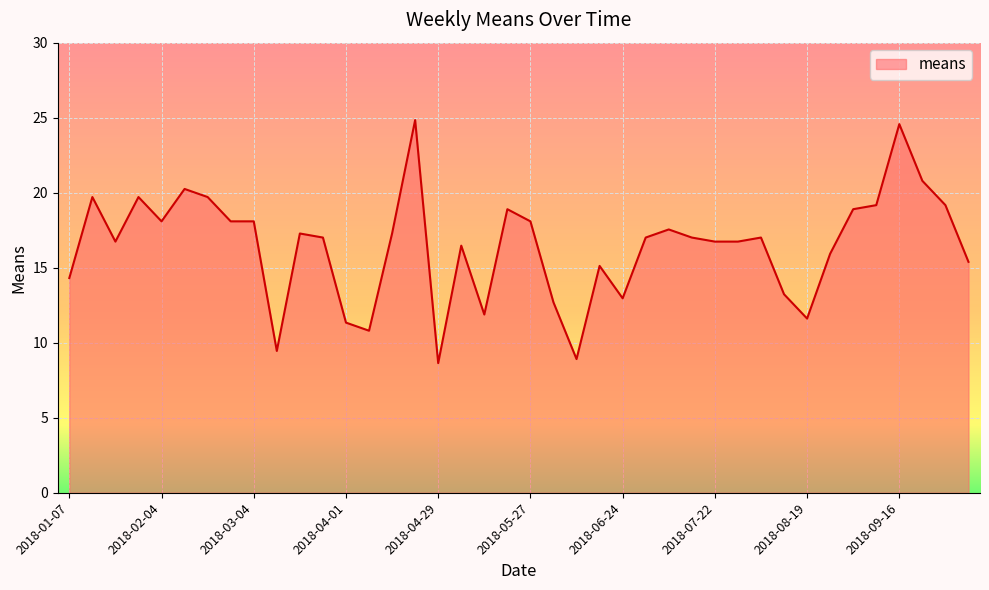

What is the difference between the second highest and second lowest values?

15.7